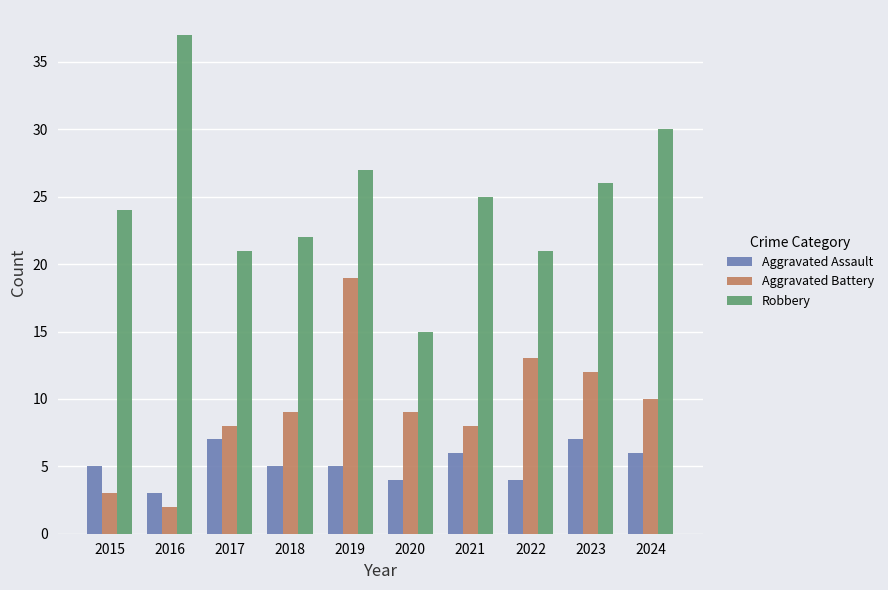

Reading left to right, extract all data points from this chart.

Aggravated Assault: 5	3	7	5	5	4	6	4	7	6
Aggravated Battery: 3	2	8	9	19	9	8	13	12	10
Robbery: 24	37	21	22	27	15	25	21	26	30